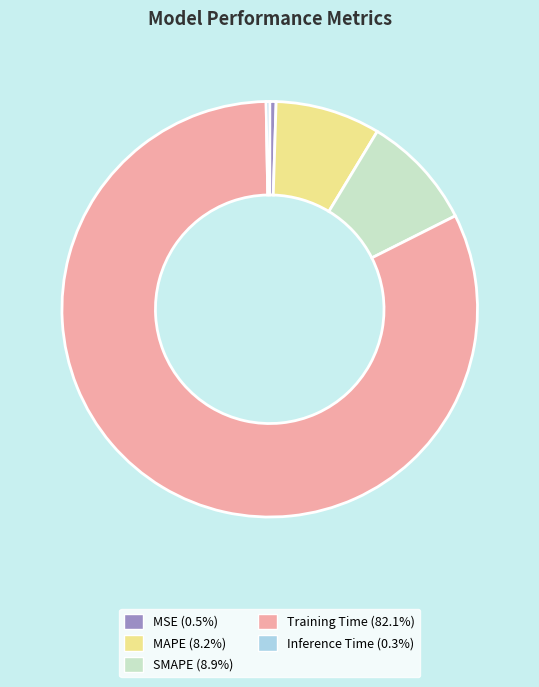

Between SMAPE and Inference Time, which is larger?

SMAPE